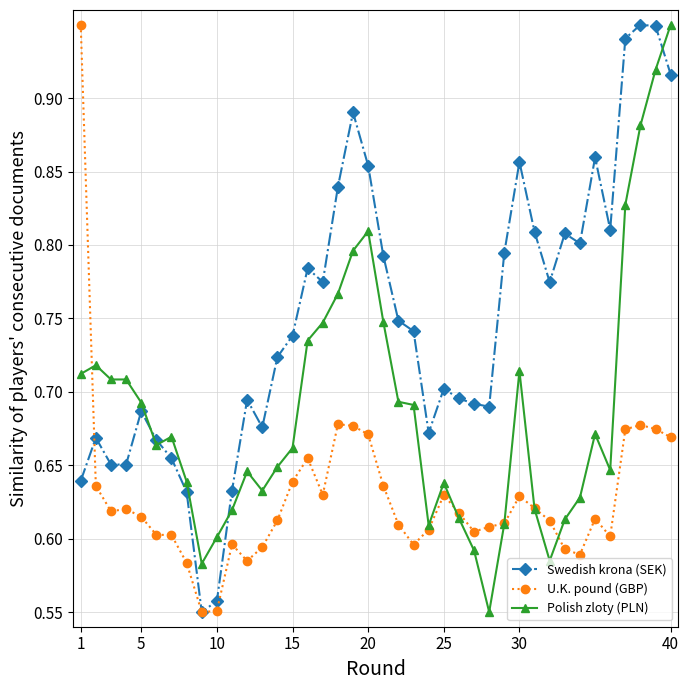

At how many categories does at least one series exceed 0?

40